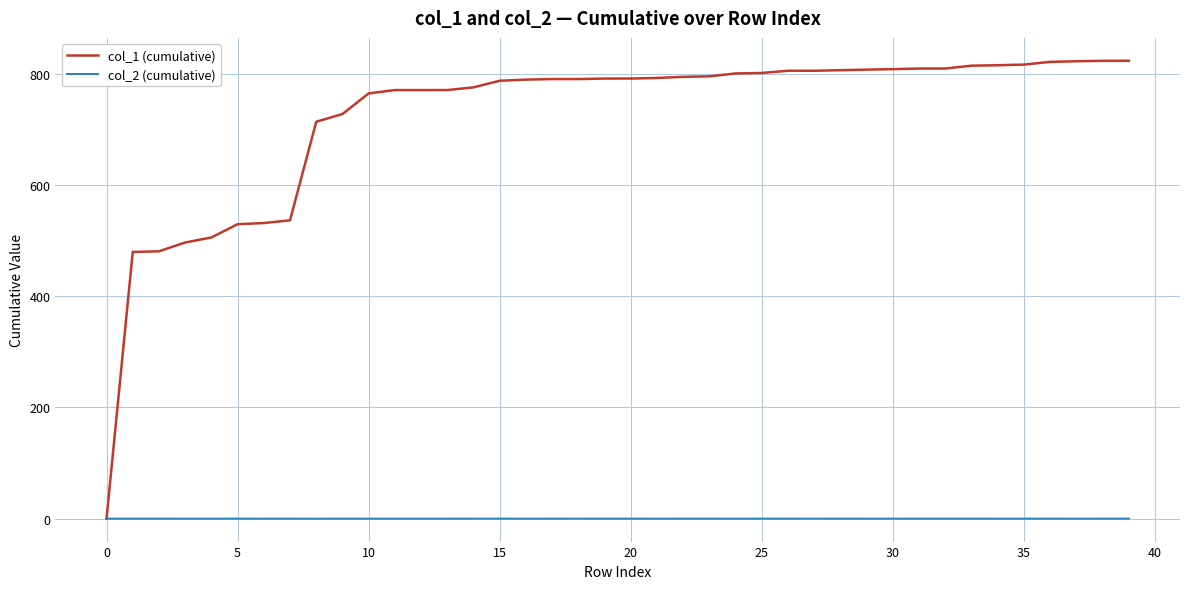

In col_2 (cumulative), how many points are lower than both neighbors (excluding endpoints)?

12